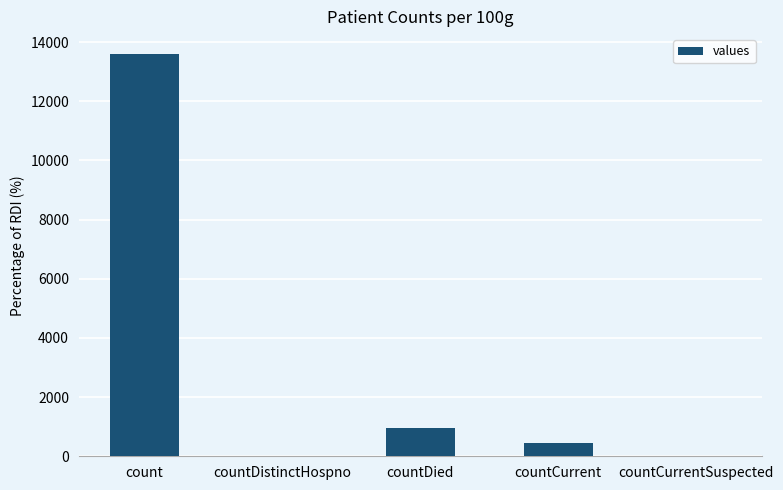

True or false: the data shows 5779 at count.

False